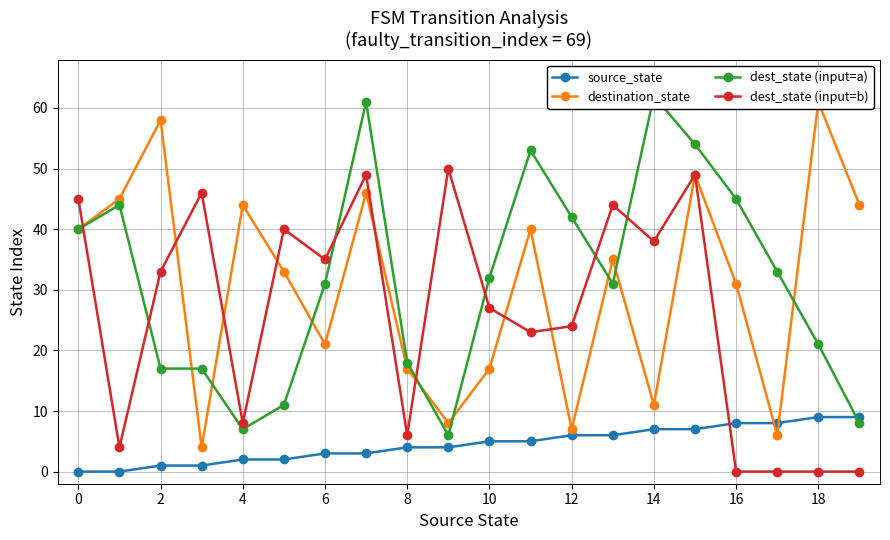

Rank the series by their maximum value, from lowest to highest.

source_state, dest_state (input=b), destination_state, dest_state (input=a)